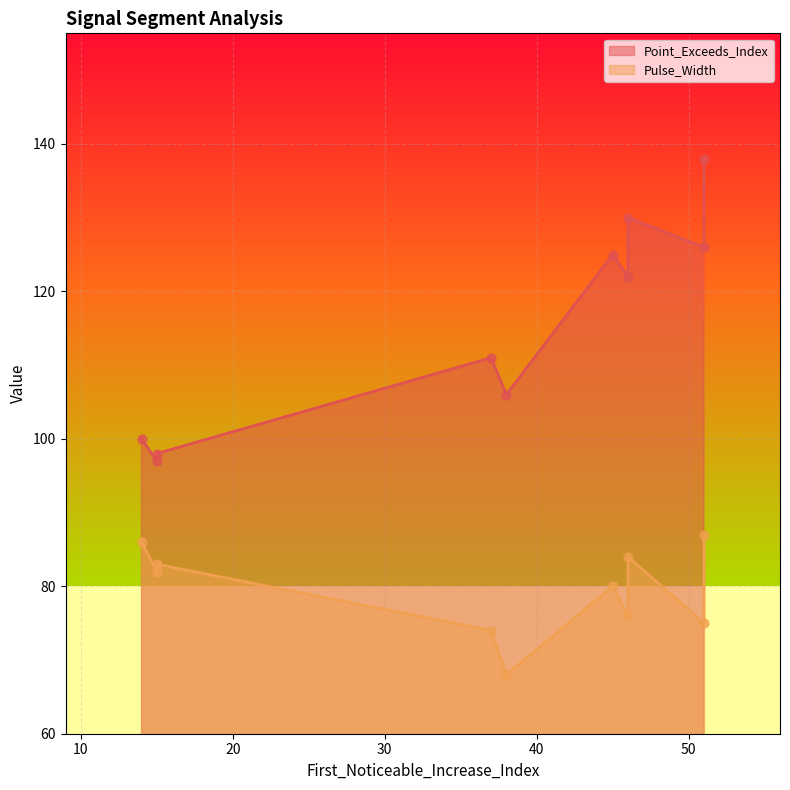

Which series reaches the minimum Y coordinate?

Pulse_Width